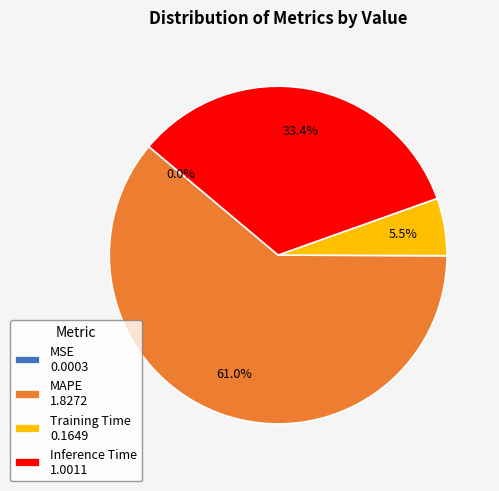

What percentage is NOT represented by Training Time 0.1649?

94.5%